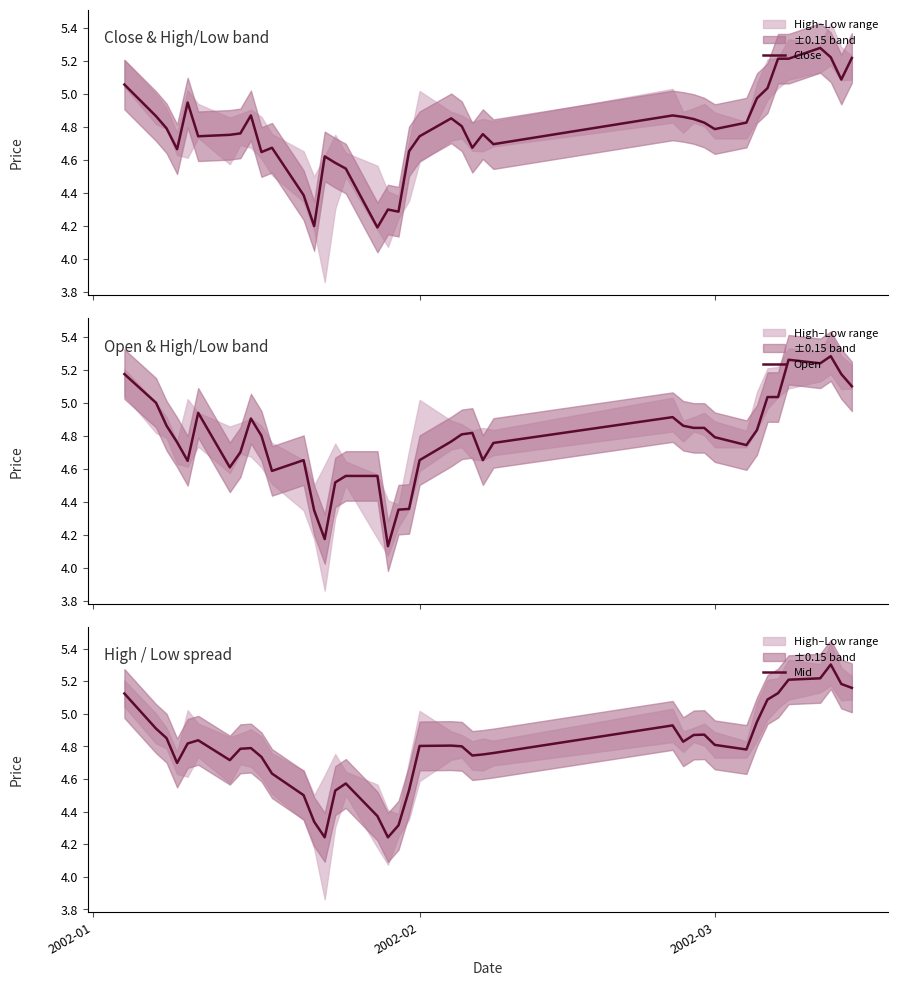

What is the lowest value of the Close series?

4.2